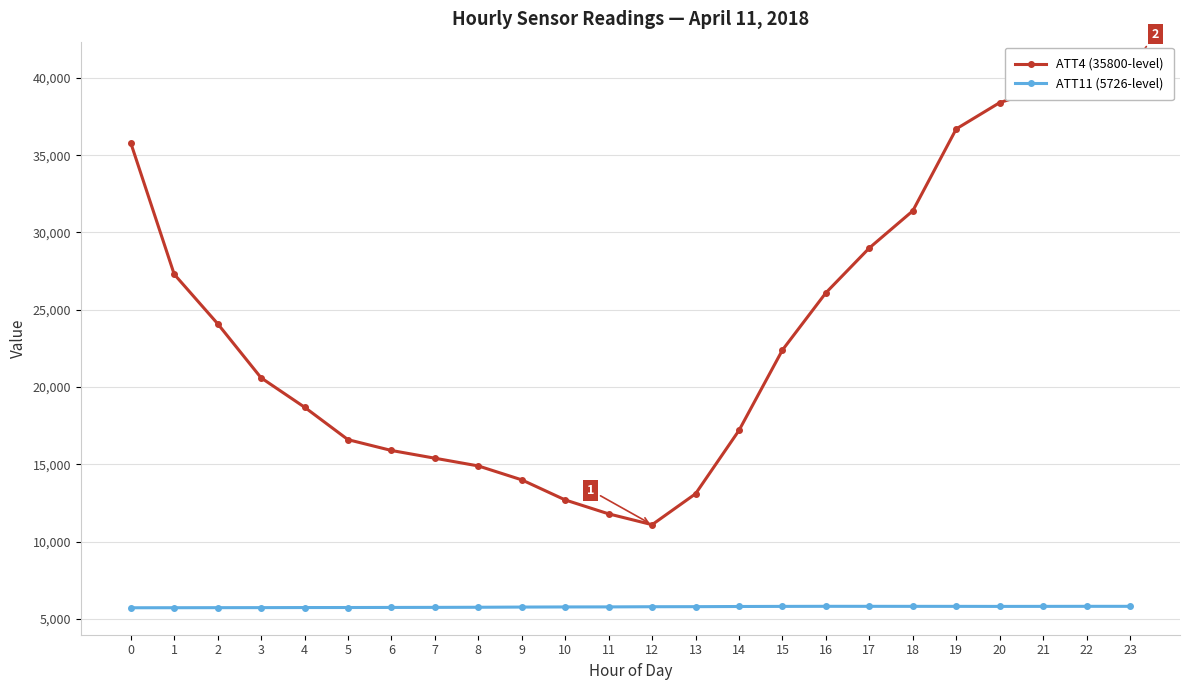

Where is ATT11 (5726-level) nearest to the value 5773?

9